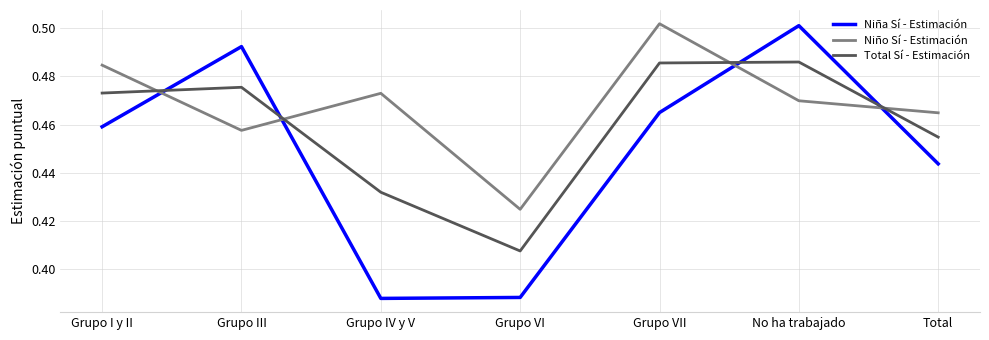

How many intersections are there between Total Sí - Estimación and Niño Sí - Estimación?

4